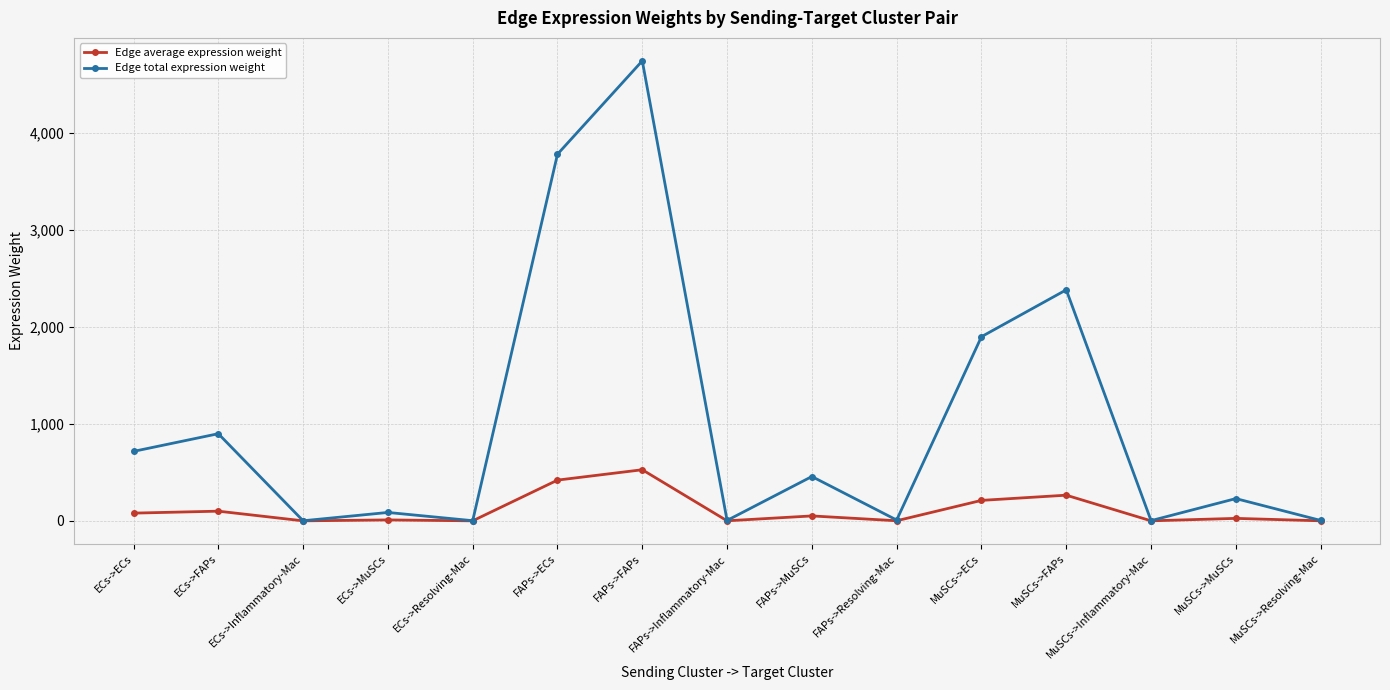

Is it true that Edge total expression weight equals 919.5 at MuSCs->ECs?

False